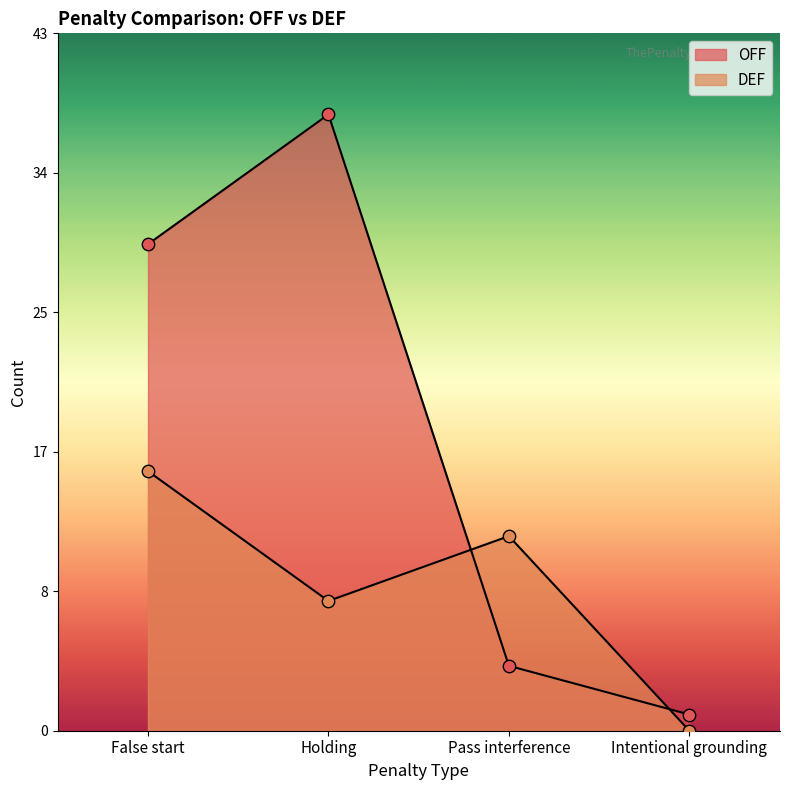

Which series has the largest total across all categories?

OFF